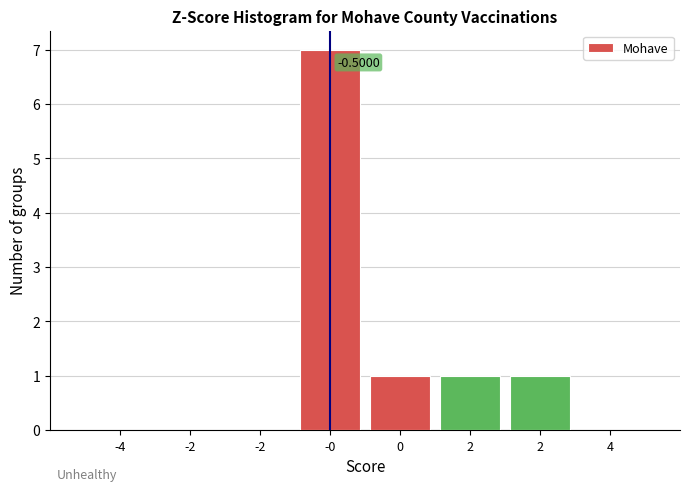

How many data points does each series have?

8